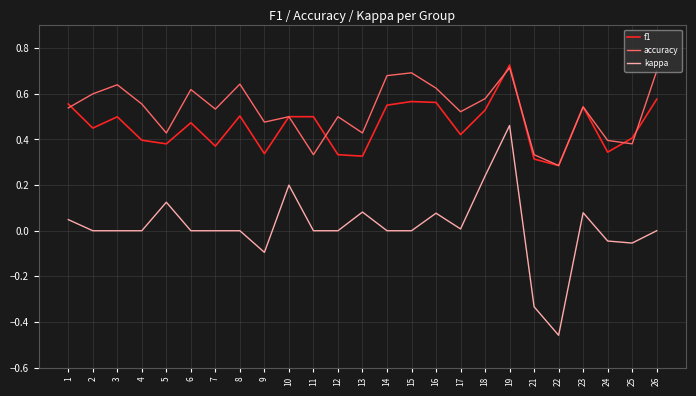

True or false: kappa and f1 intersect in this chart.

False